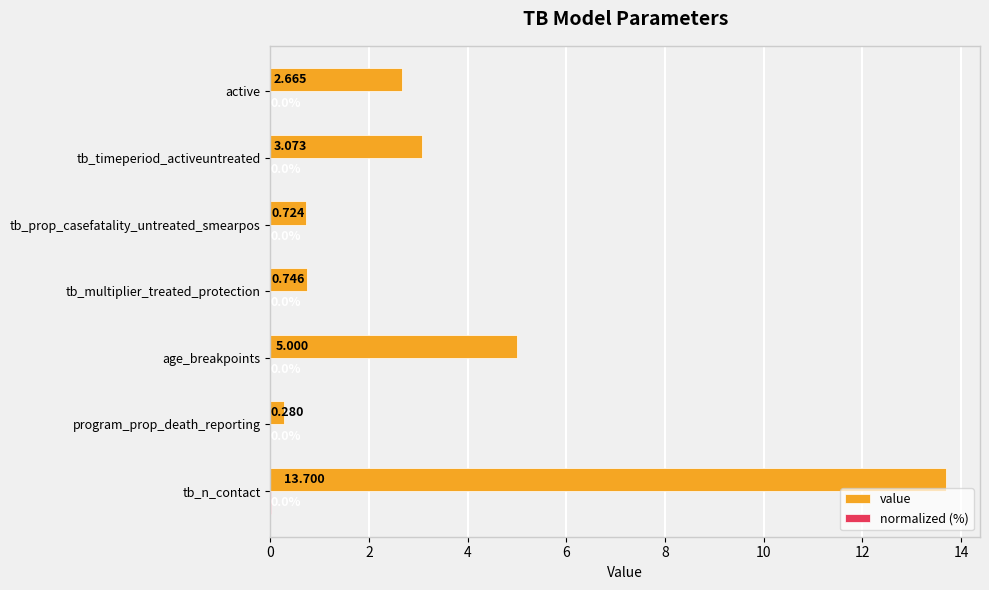

Between age_breakpoints and tb_prop_casefatality_untreated_smearpos, which series saw the biggest shift?

value